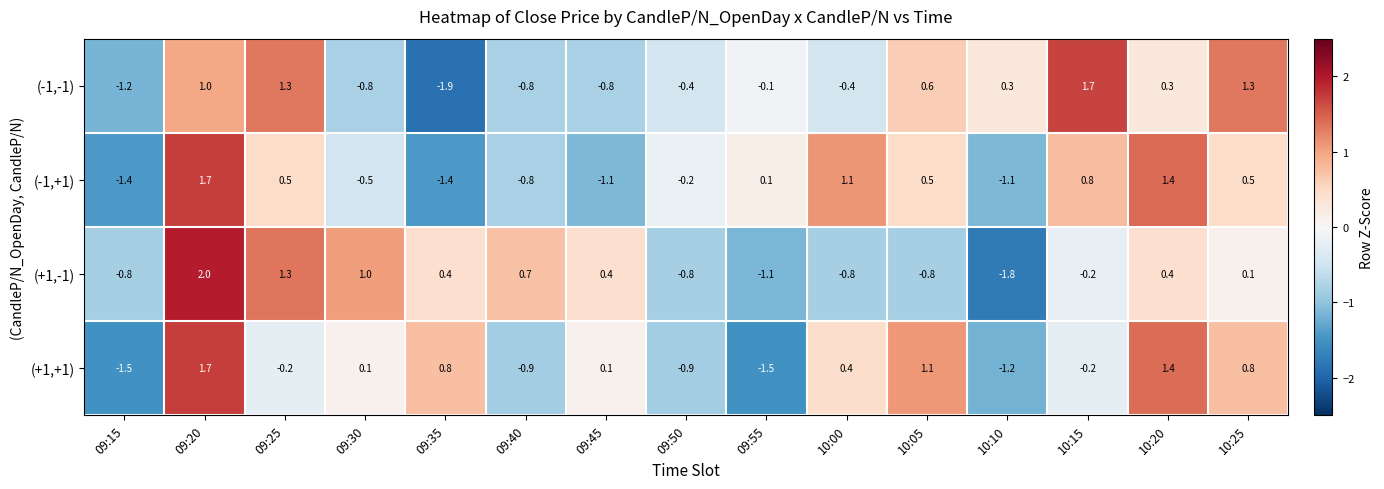

How many negative values does the (-1,+1) series have?

7